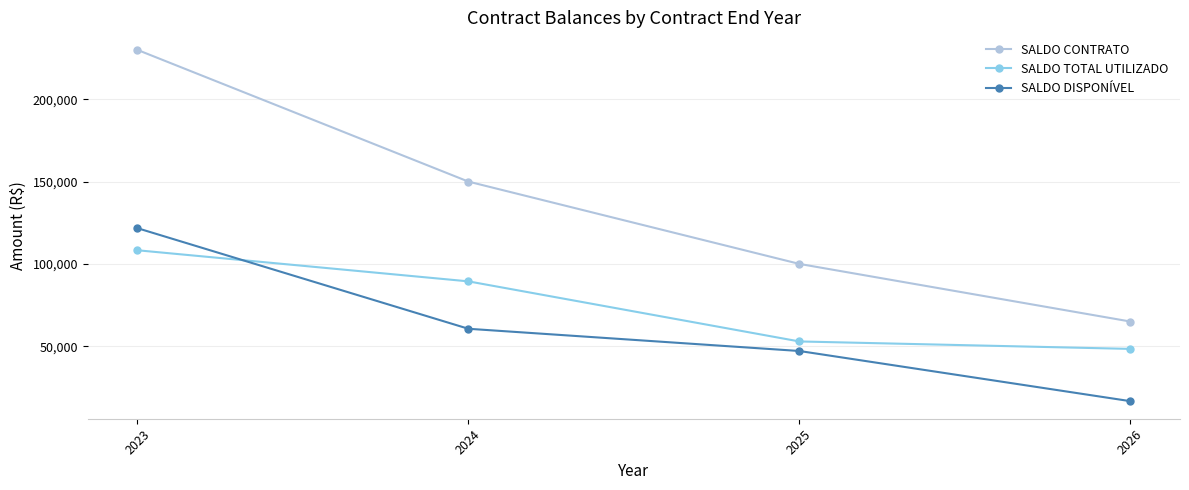

What is the spread (max minus min) of values at 2025?

52900.0